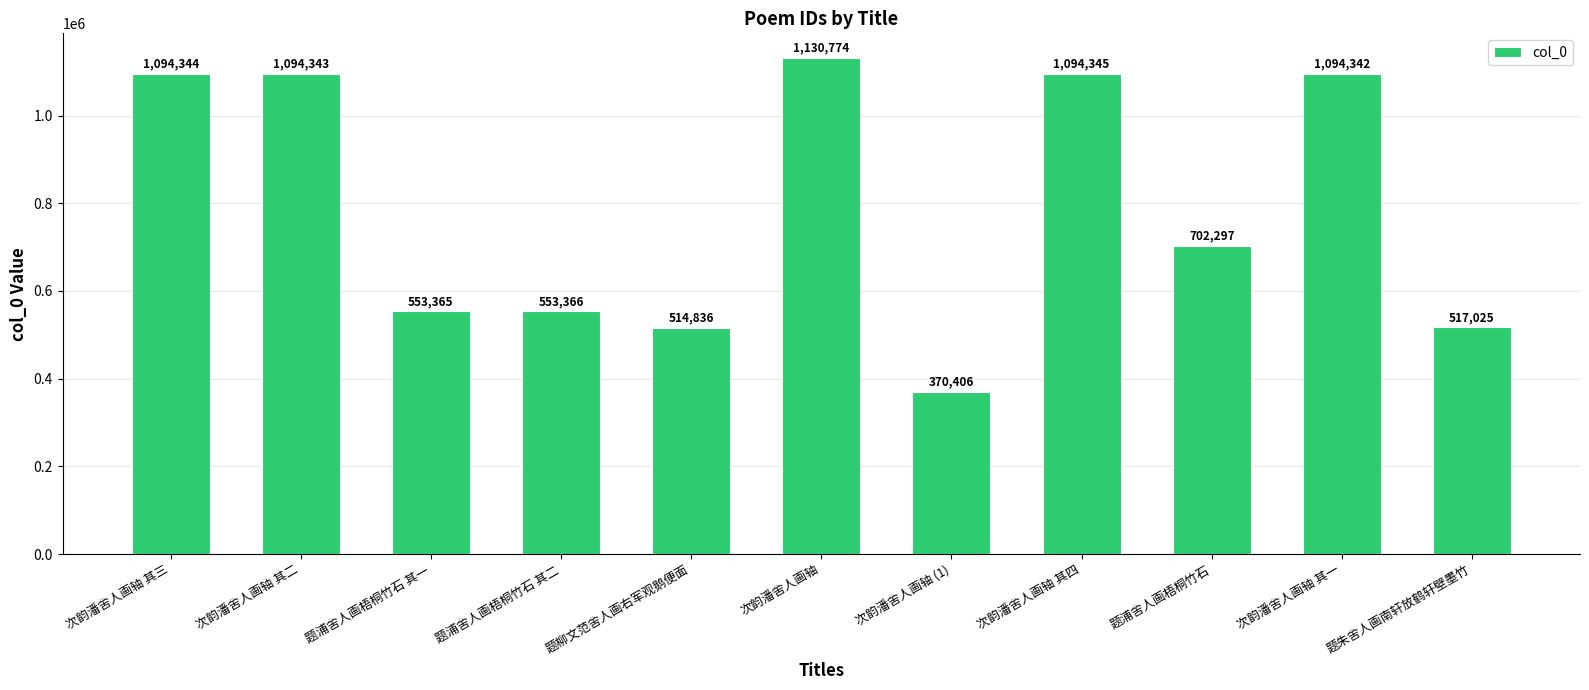

What is the difference between the second highest and second lowest values?

579509